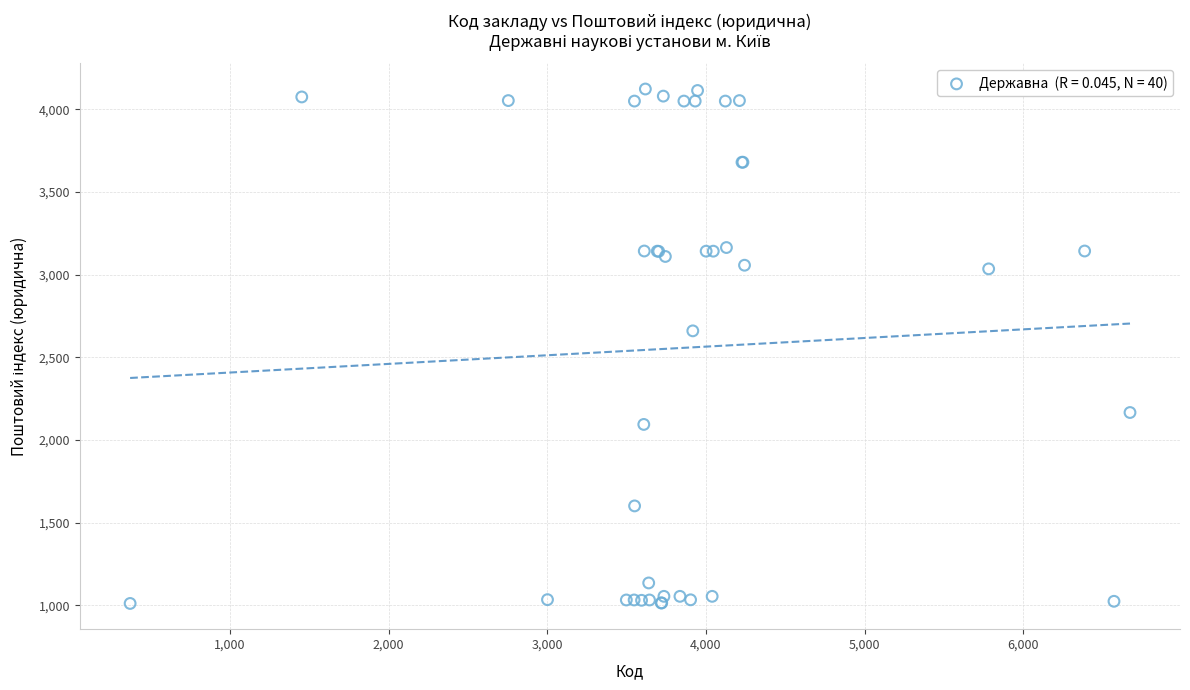

What Y value in the scatter plot is closest to 2567?

2660